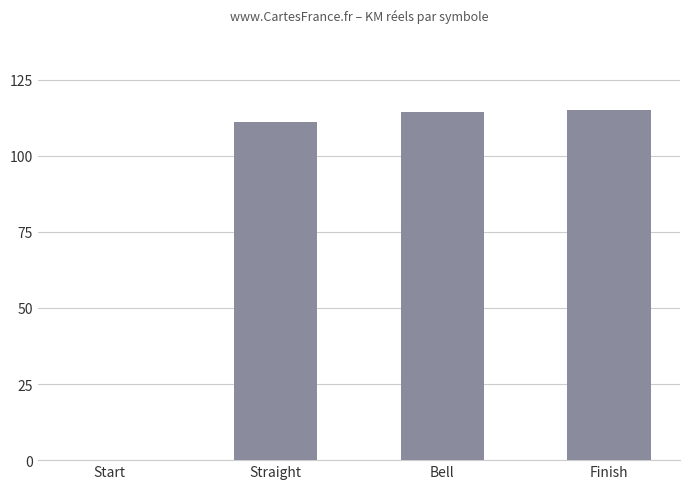

What is the maximum value shown in the chart?

115.0